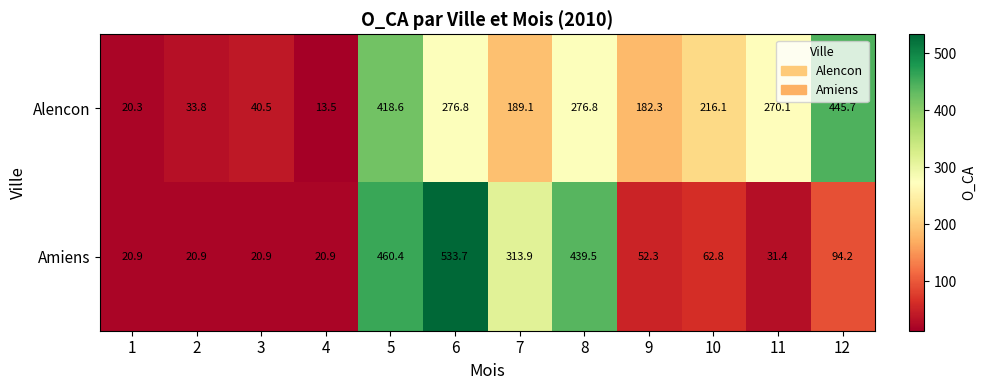

Reading right to left, extract all data points from this chart.

Alencon: 12=445.7	11=270.1	10=216.1	9=182.3	8=276.8	7=189.1	6=276.8	5=418.6	4=13.5	3=40.5	2=33.8	1=20.3
Amiens: 12=94.2	11=31.4	10=62.8	9=52.3	8=439.5	7=313.9	6=533.7	5=460.4	4=20.9	3=20.9	2=20.9	1=20.9